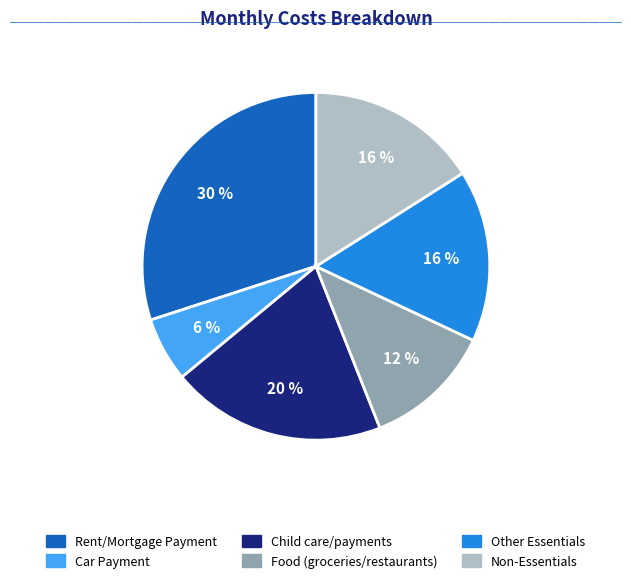

How many segments does this pie chart have?

6